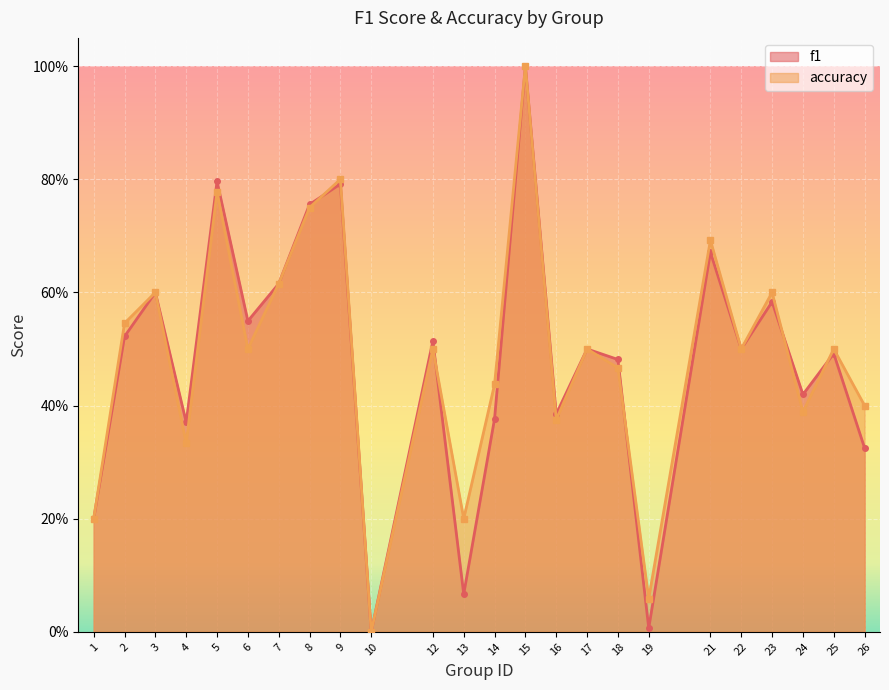

What is the average value of the accuracy series?

0.5